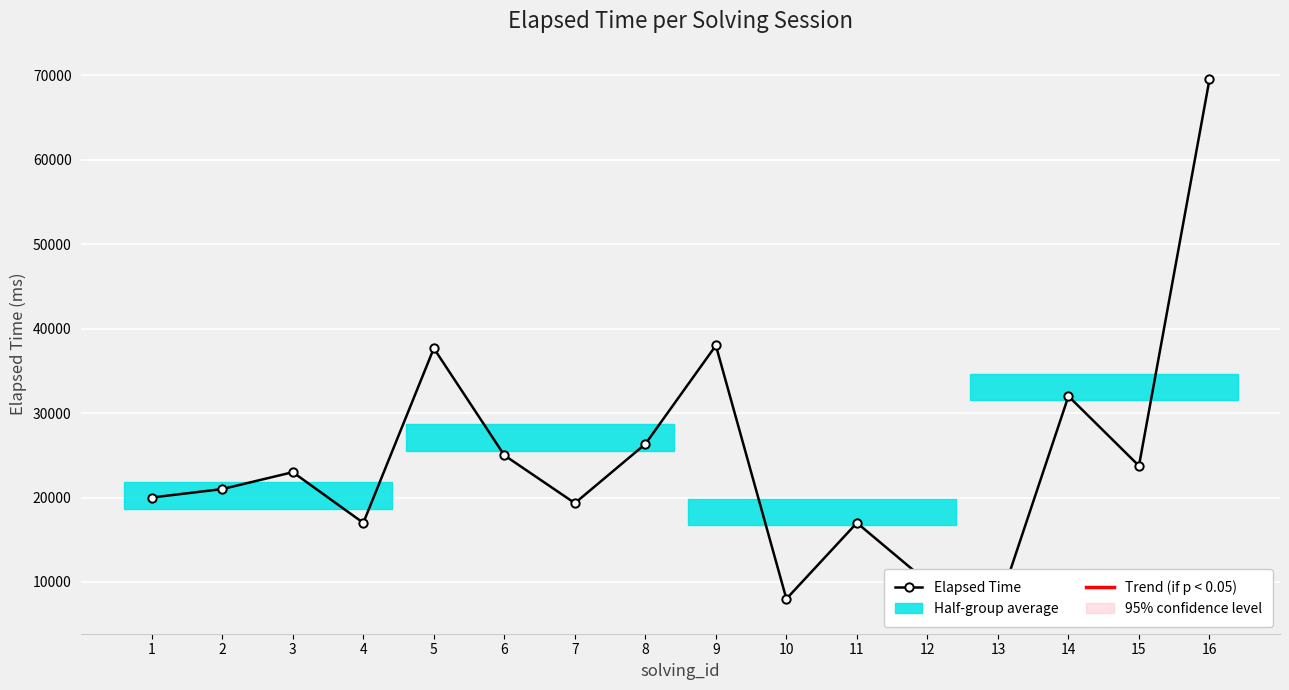

The value at 15 is 23750. True or false?

True